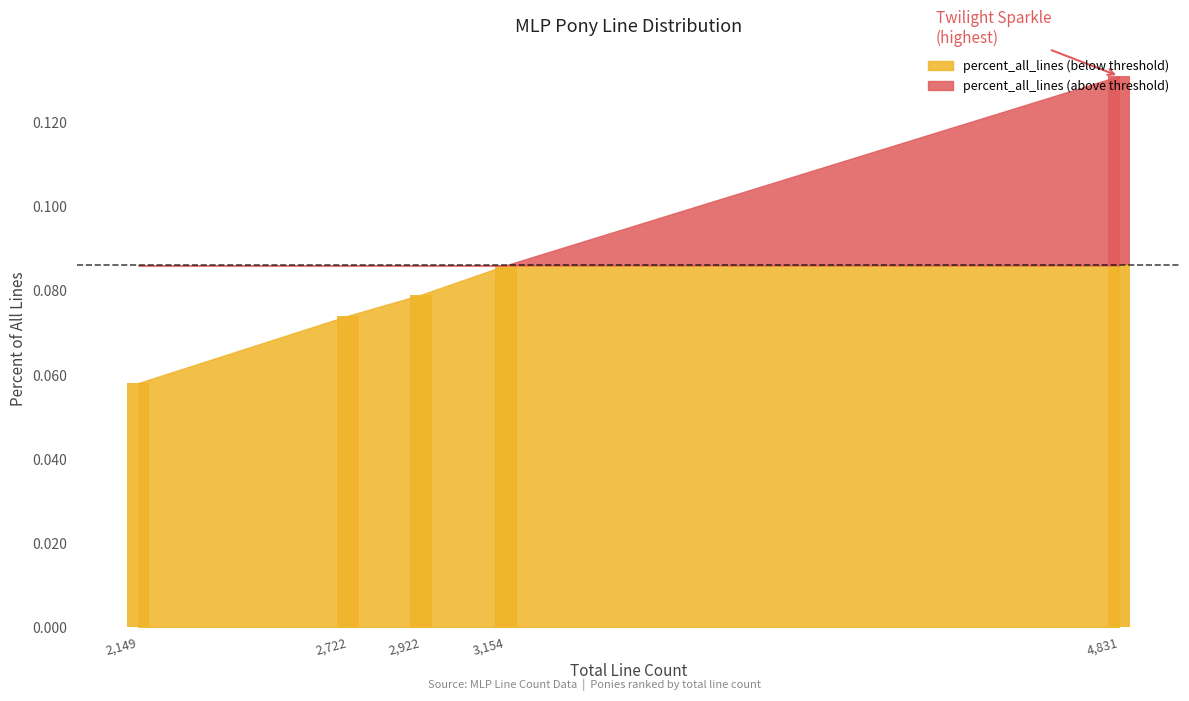

What is the minimum value shown in the chart?

0.1